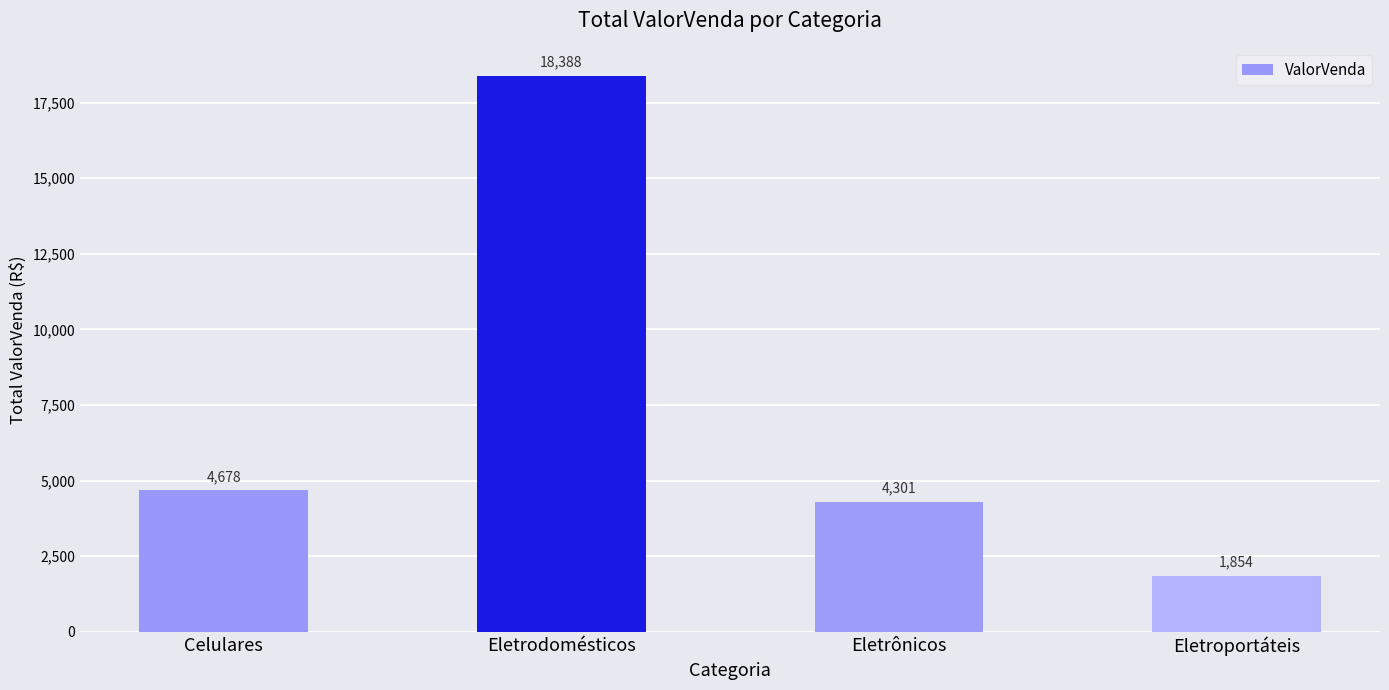

How many bars are there in total?

4